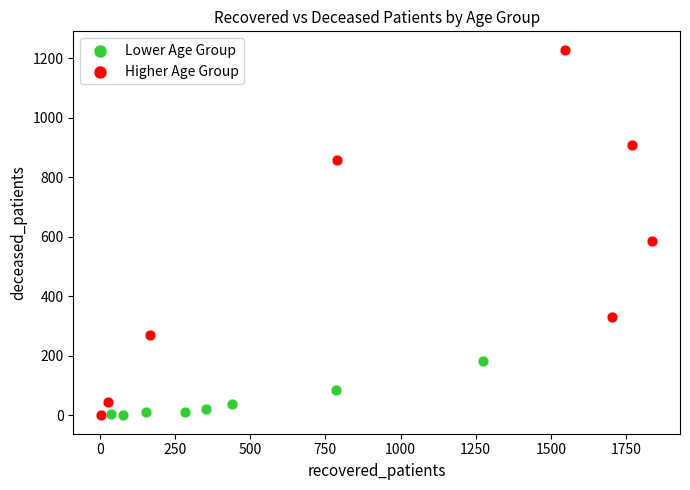

Which series has the widest spread of Y values?

Higher Age Group